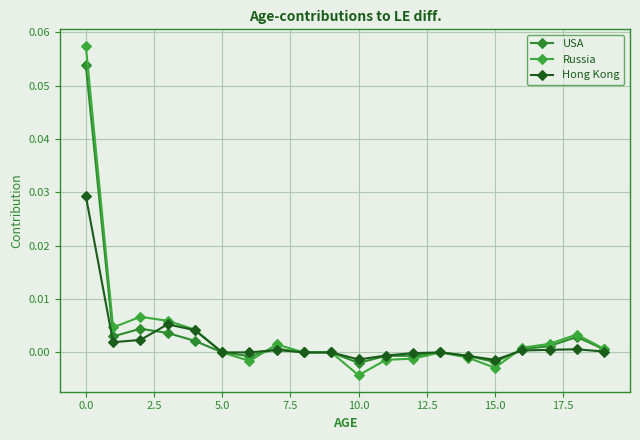

How many lines are shown in the chart?

3